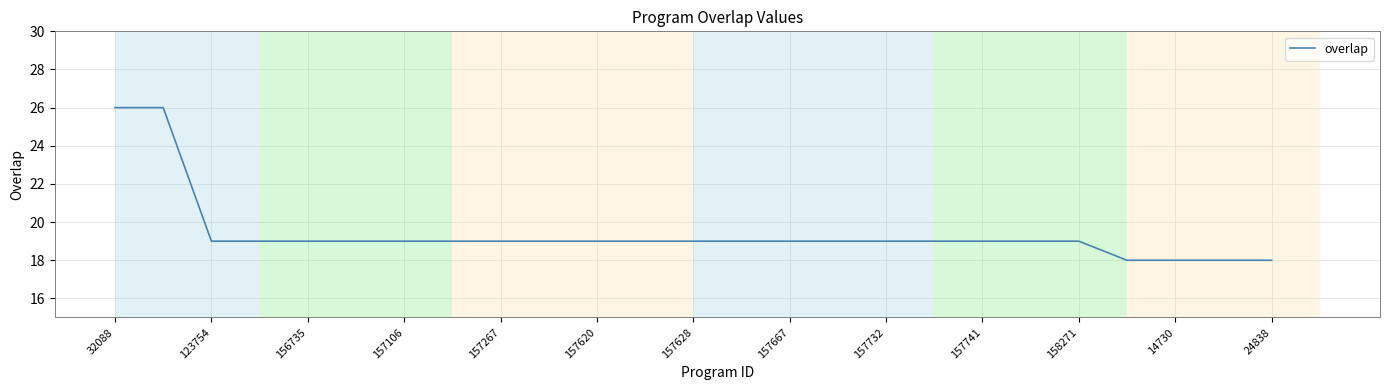

Reading left to right, extract all data points from this chart.

26	26	19	19	19	19	19	19	19	19	19	19	19	19	19	19	19	19	19	19	19	18	18	18	18